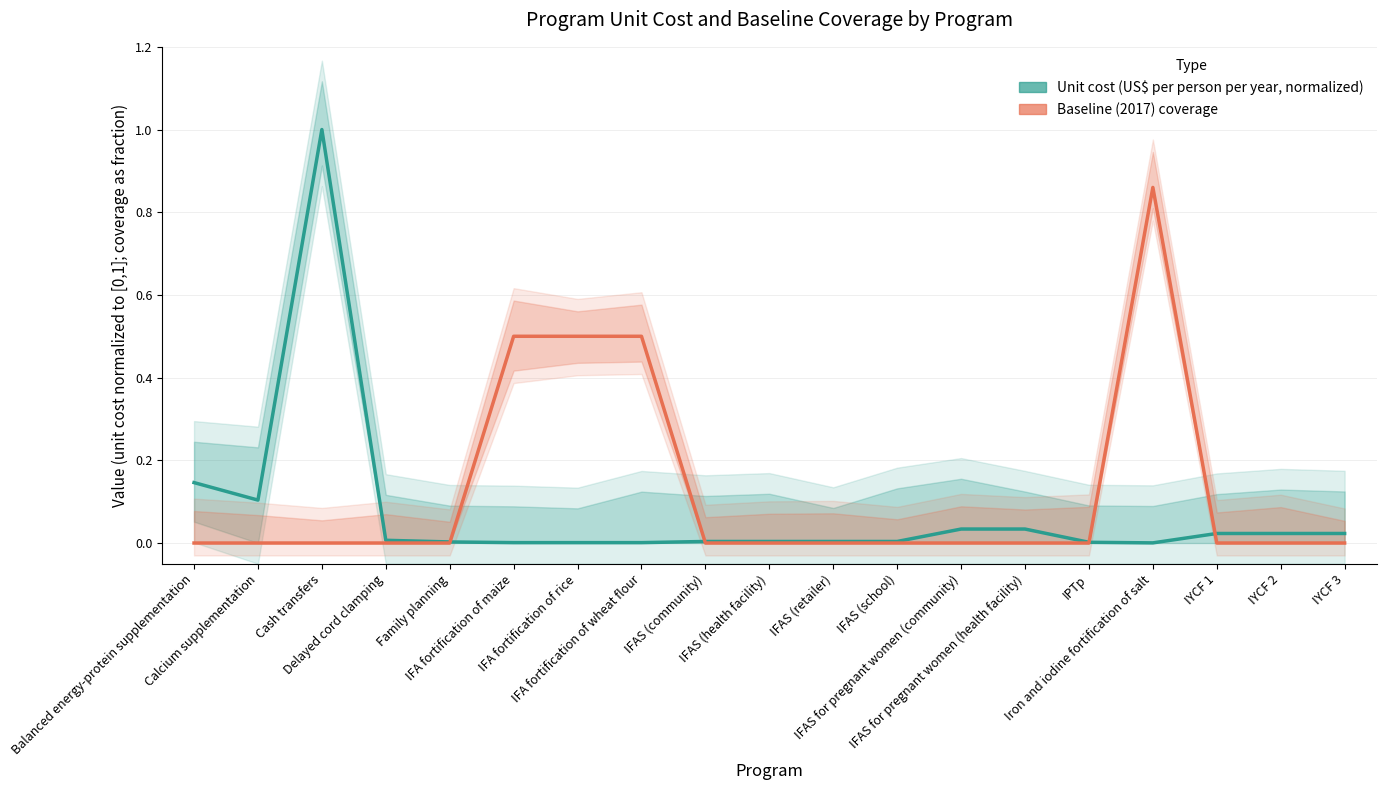

Between which two adjacent categories do Baseline (2017) coverage and Unit cost (US$ per person per year, normalized) first intersect?

Family planning and IFA fortification of maize